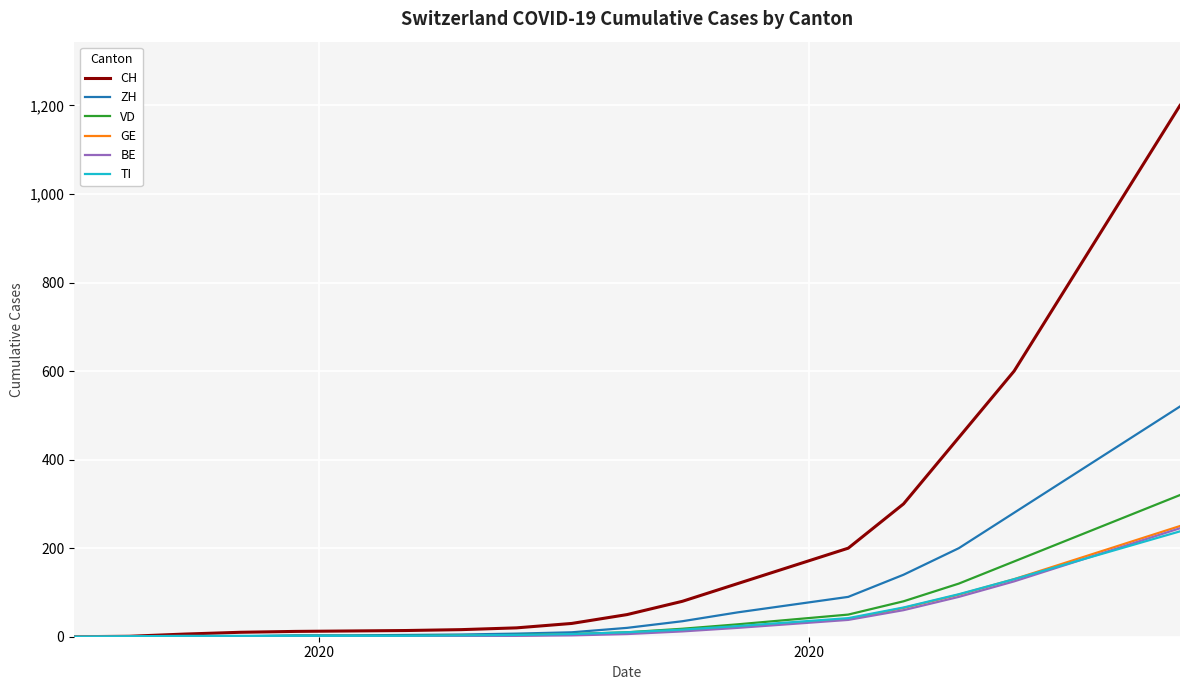

Which series has the largest range (max minus min)?

CH